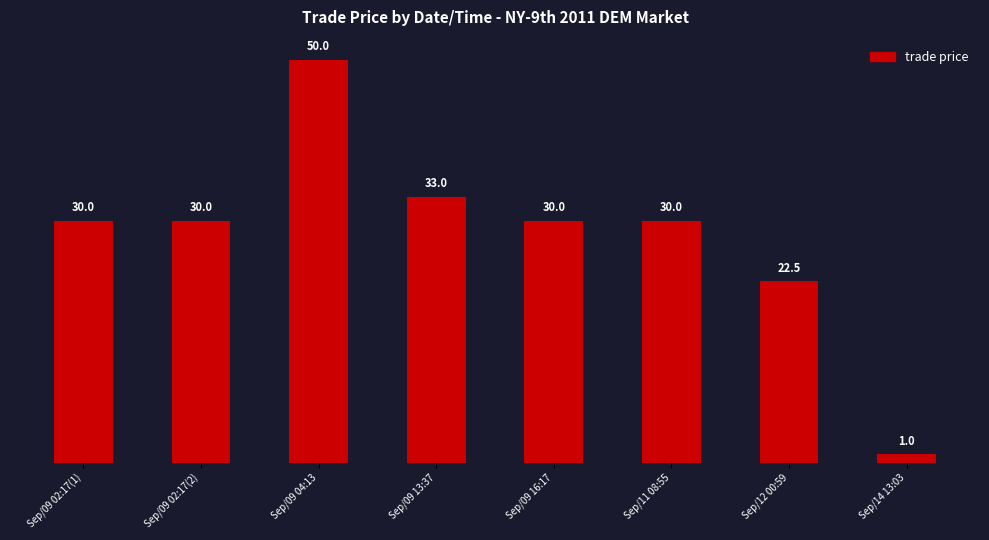

Read the value at Sep/09 02:17(1).

30.0